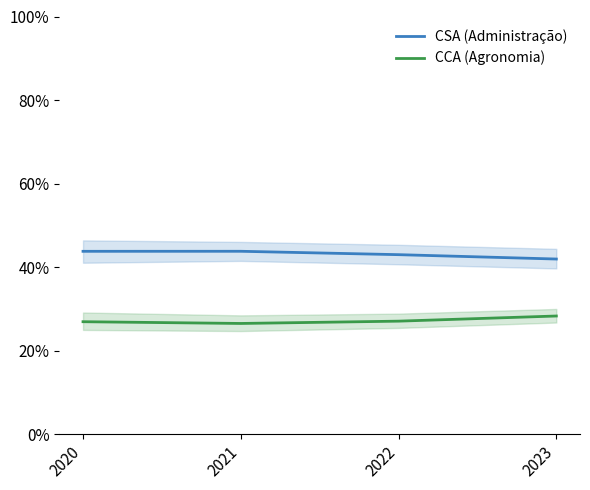

What is the spread (max minus min) of values at 2023?

13.6